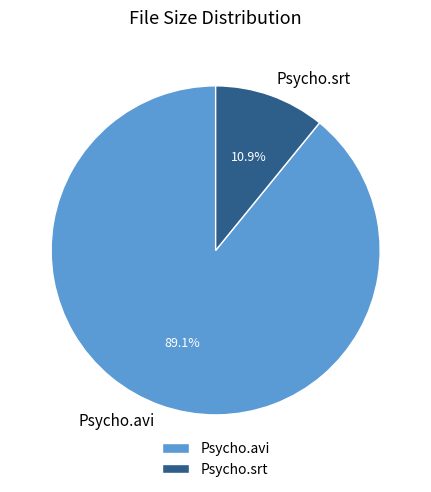

Is the sum of Psycho.avi and Psycho.srt greater than half?

Yes